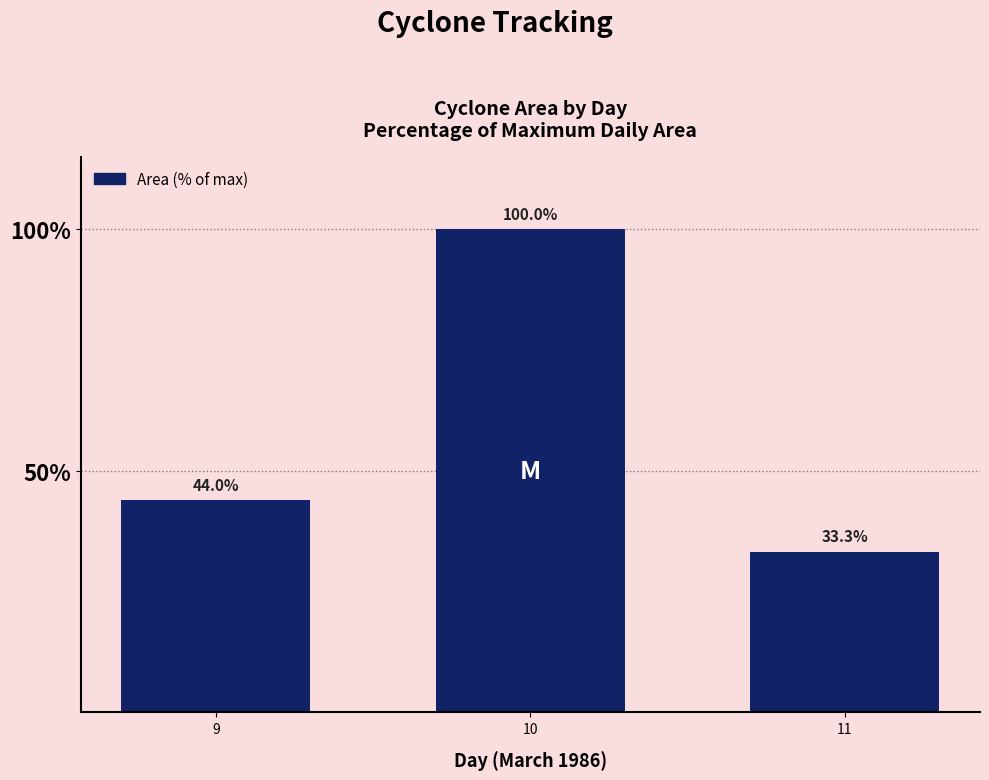

What is the minimum value shown in the chart?

33.3